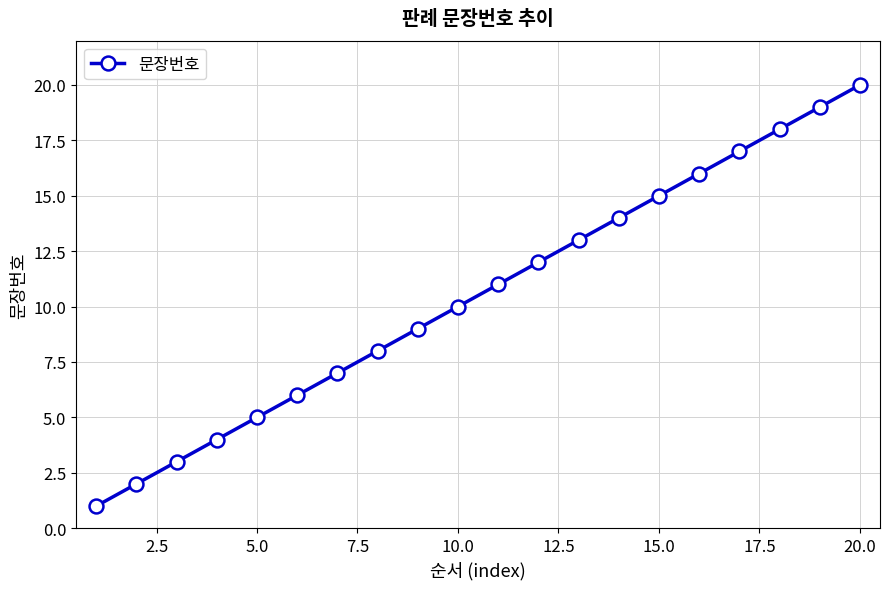

True or false: the data has more than 0 interior local peaks.

False